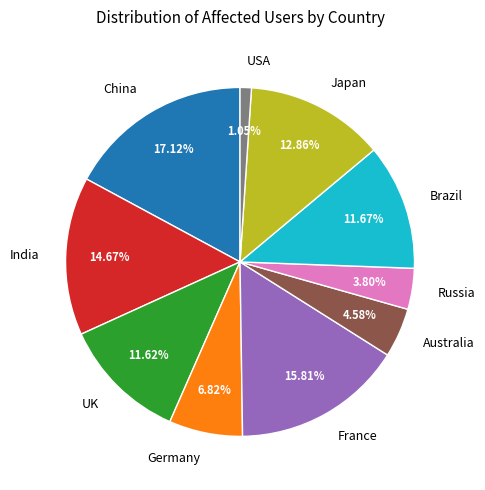

How many segments does this pie chart have?

10